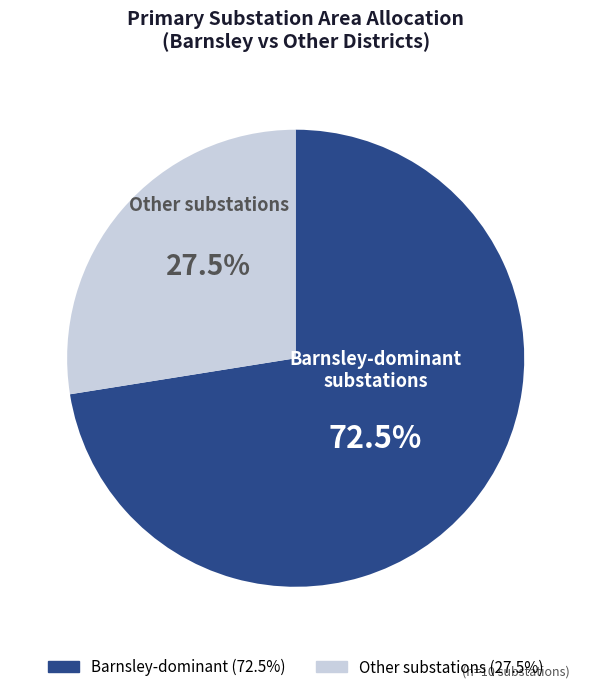

Is there a majority slice in this chart?

Yes